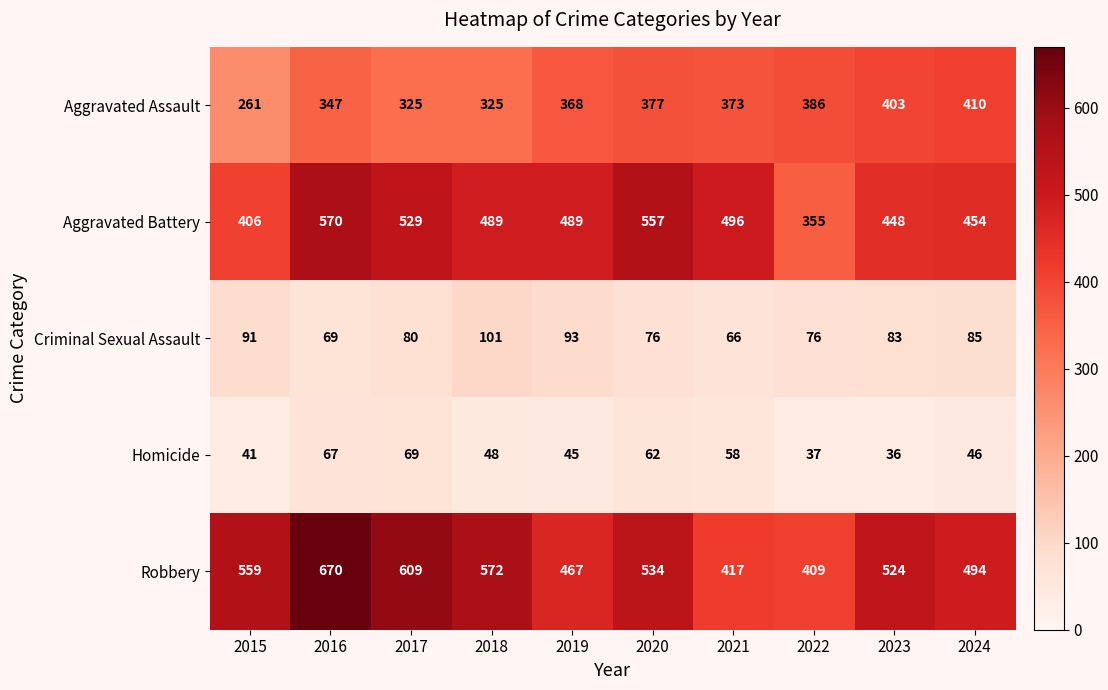

What is the difference between the highest and lowest values at 2023?

488